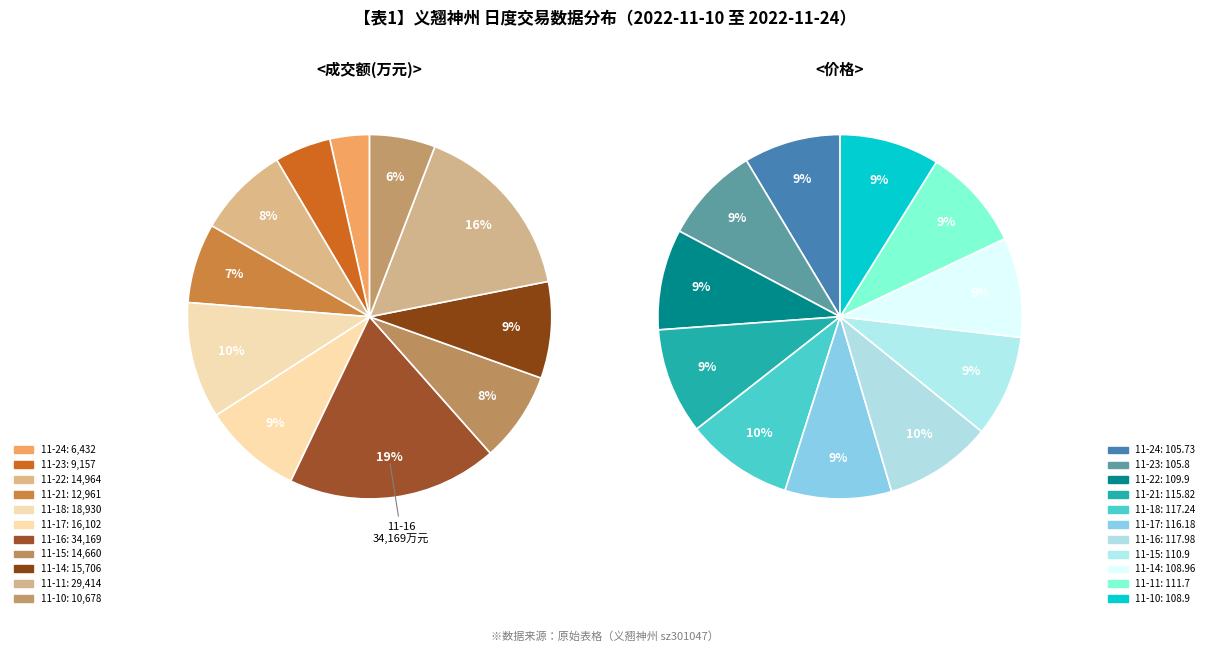

To the nearest percent, what percentage of the pie is 2022-11-18?

10%